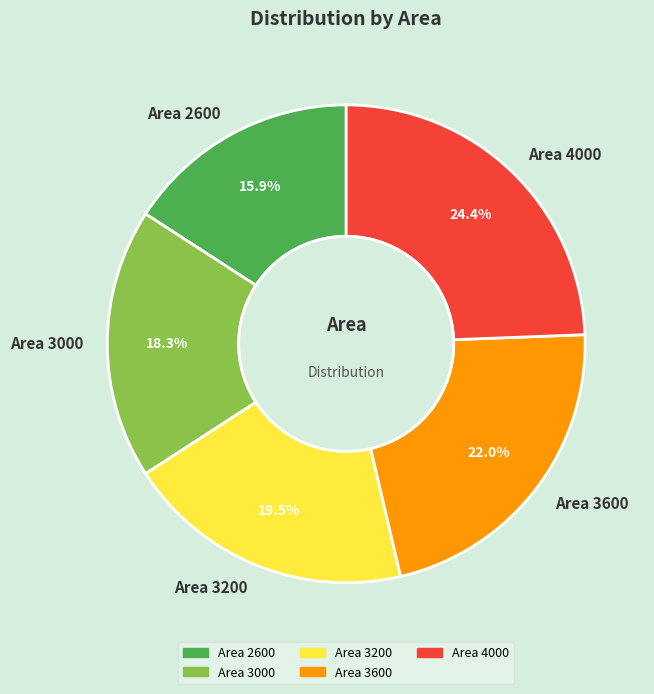

Which has a higher value, Area 4000 or Area 3000?

Area 4000